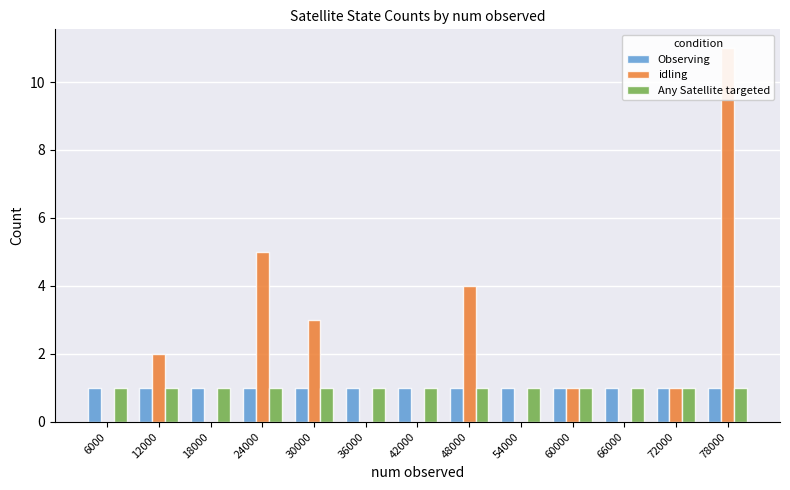

Which series has the widest spread of values?

idling